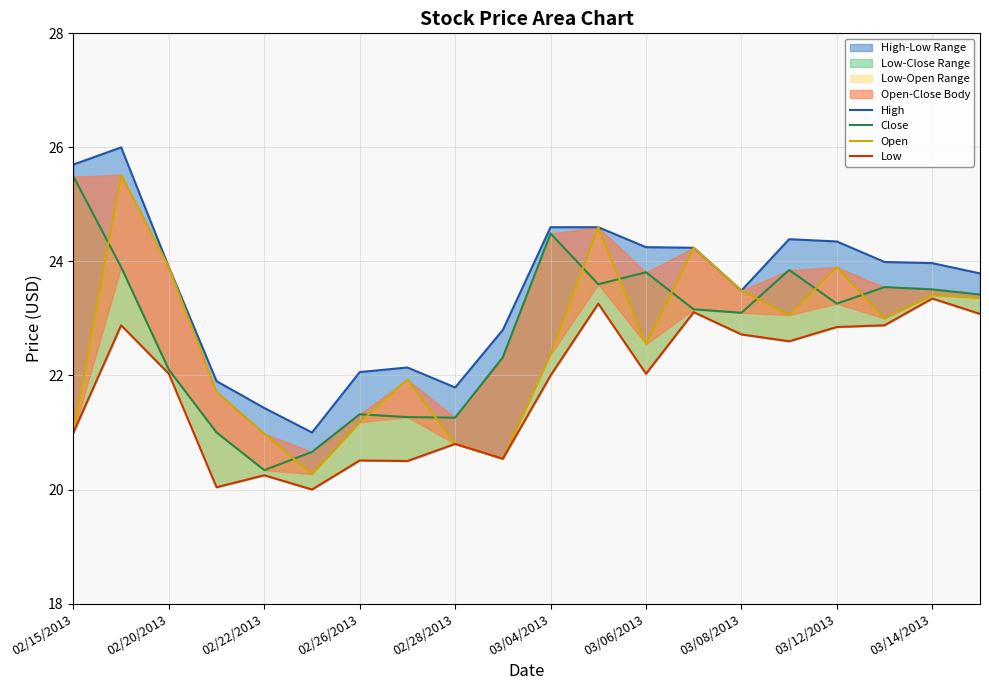

Reading right to left, list all the values displayed in this chart.

High: 23.8	24.0	24.0	24.4	24.4	23.5	24.2	24.2	24.6	24.6	22.8	21.8	22.1	22.1	21.0	21.4	21.9	23.9	26.0	25.7
Close: 23.4	23.5	23.6	23.3	23.9	23.1	23.2	23.8	23.6	24.5	22.3	21.3	21.3	21.3	20.7	20.3	21.0	22.1	23.9	25.5
Open: 23.4	23.4	23.0	23.9	23.1	23.5	24.2	22.6	24.6	22.4	20.5	20.8	21.9	21.2	20.3	21.0	21.7	23.9	25.5	21.0
Low: 23.1	23.4	22.9	22.9	22.6	22.7	23.1	22.0	23.3	22.0	20.5	20.8	20.5	20.5	20.0	20.2	20.0	22.0	22.9	21.0